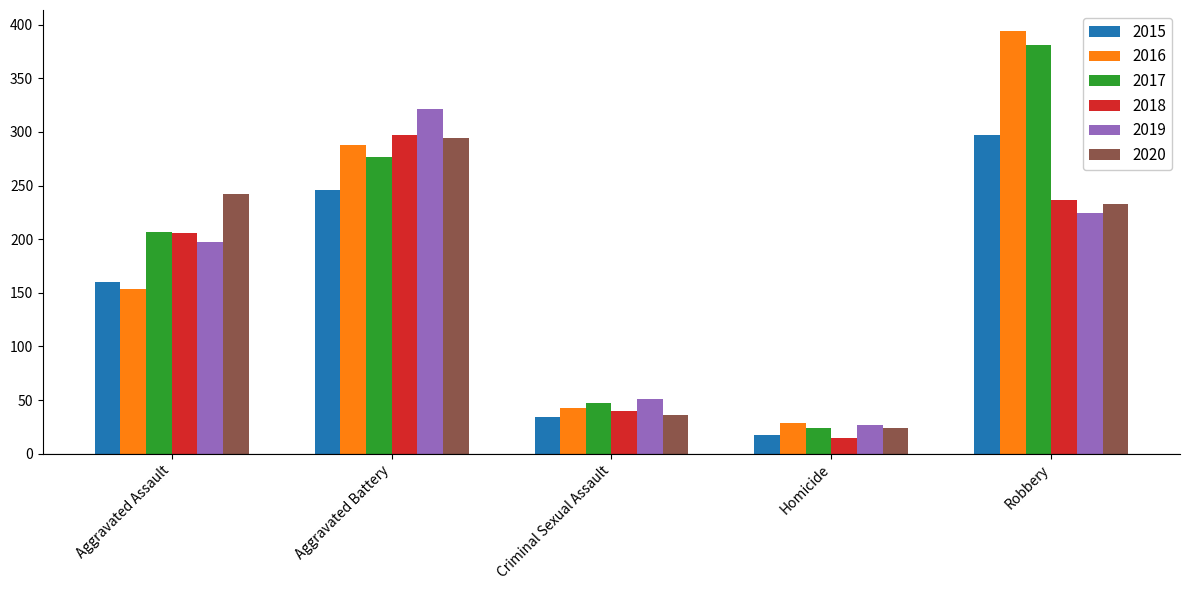

What is the difference between the 2016 values at Homicide and Aggravated Battery?

259